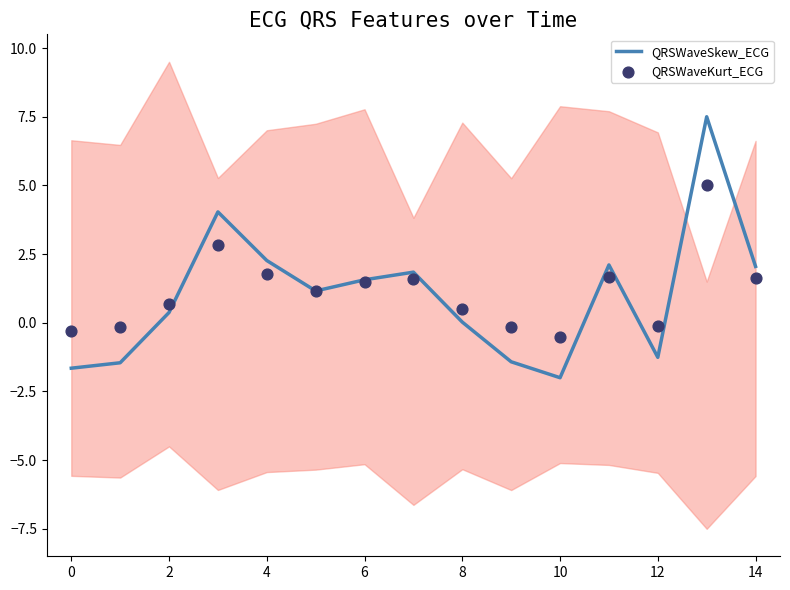

What are all the series names shown in the legend?

QRSWaveSkew_ECG, QRSWaveKurt_ECG